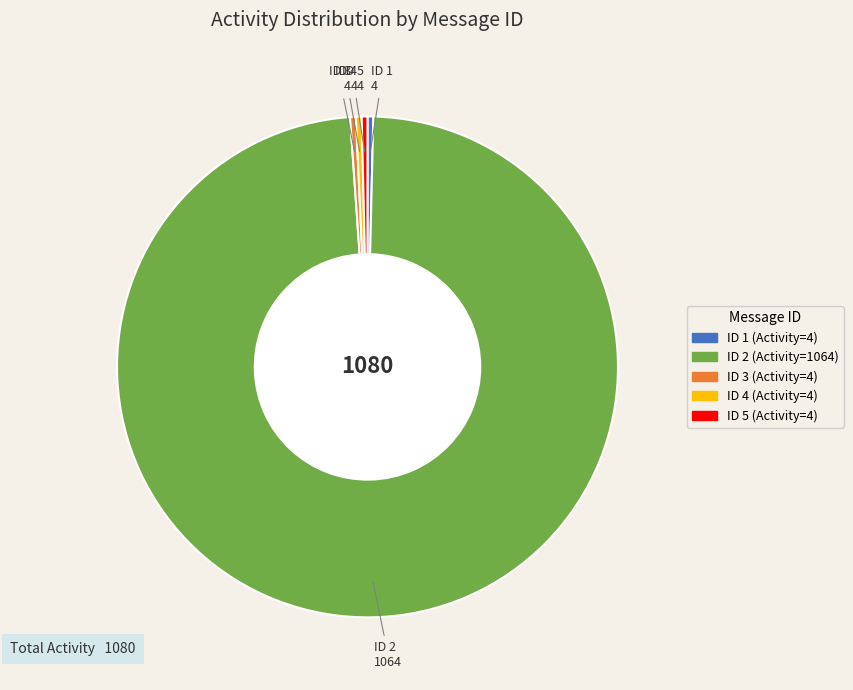

Does any single category account for the majority?

Yes